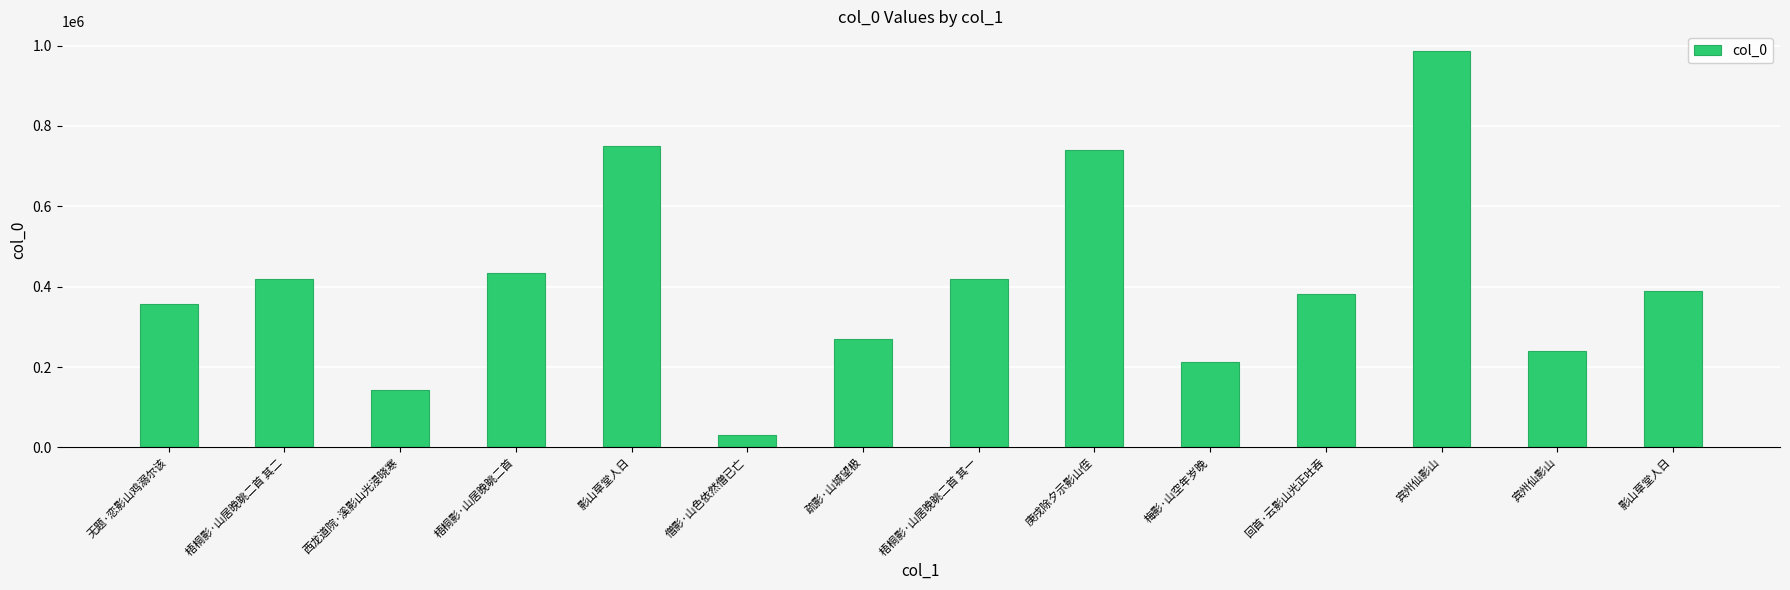

List the labels in order of value, largest first.

宾州仙影山, 影山草堂人日, 庚戌除夕示影山侄, 梧桐影·山居晚眺二首, 梧桐影·山居晚眺二首 其二, 梧桐影·山居晚眺二首 其一, 影山草堂人日, 回首·云影山光正吐吞, 无题·恋影山鸡溺尔该, 疏影·山城望极, 宾州仙影山, 梅影·山空年岁晚, 西龙道院·溪影山光浸晓寒, 僧影·山色依然僧已亡